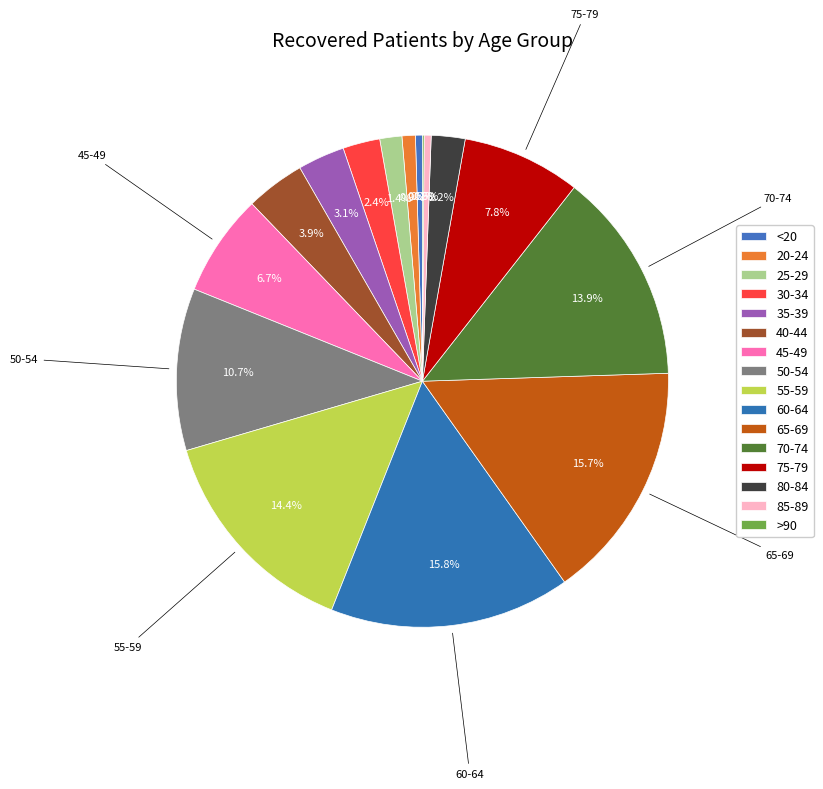

How much of the chart is everything except 70-74?

86.1%